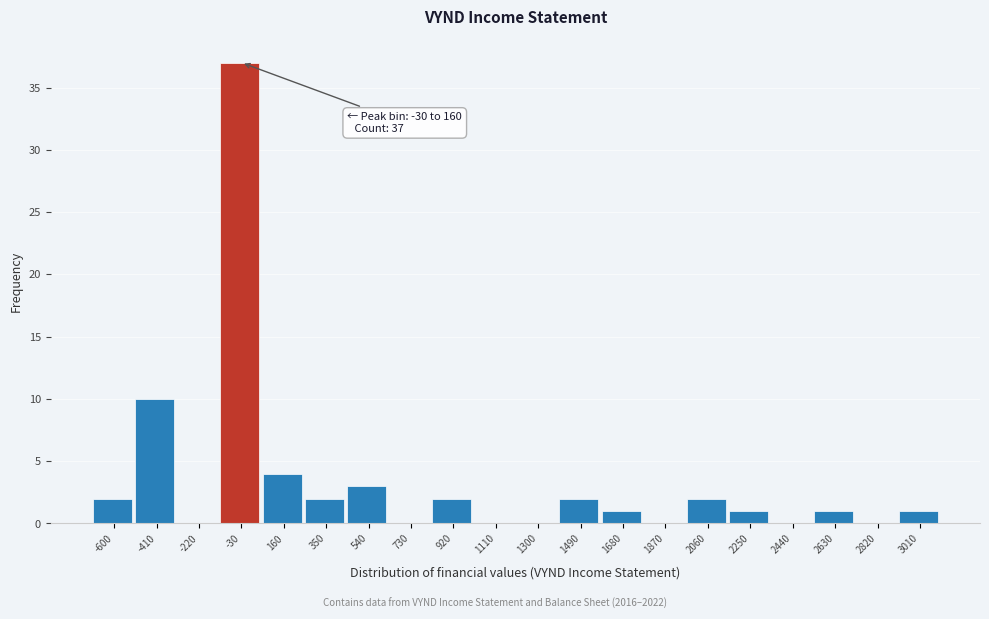

Reading right to left, list all the values displayed in this chart.

3010=1	2820=0	2630=1	2440=0	2250=1	2060=2	1870=0	1680=1	1490=2	1300=0	1110=0	920=2	730=0	540=3	350=2	160=4	-30=37	-220=0	-410=10	-600=2